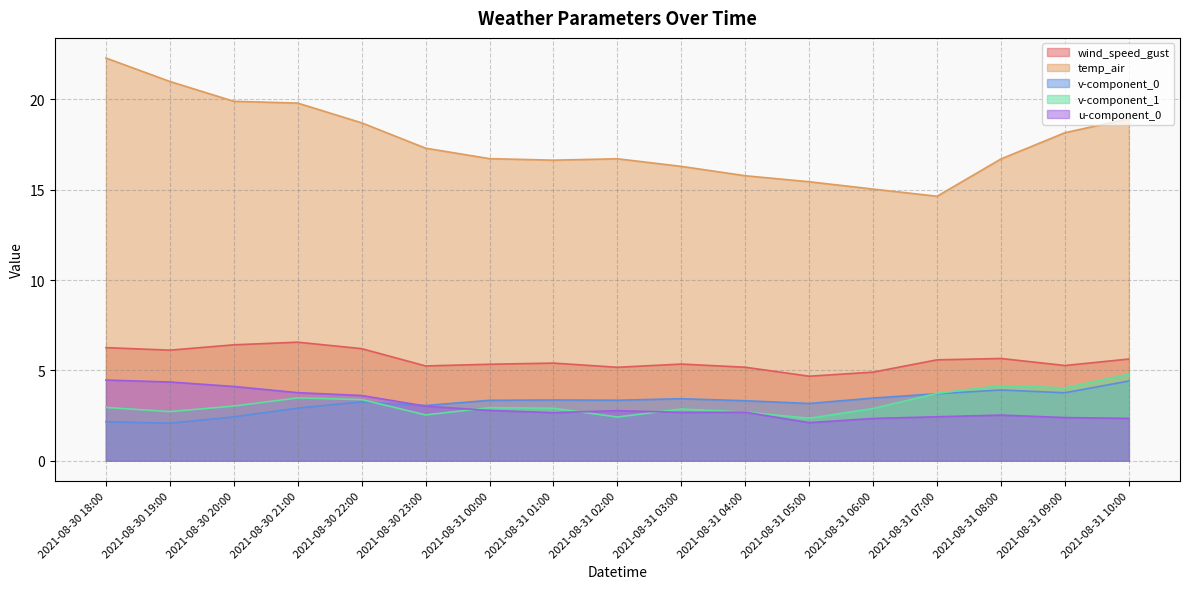

What are all the series names shown in the legend?

wind_speed_gust, temp_air, v-component_0, v-component_1, u-component_0